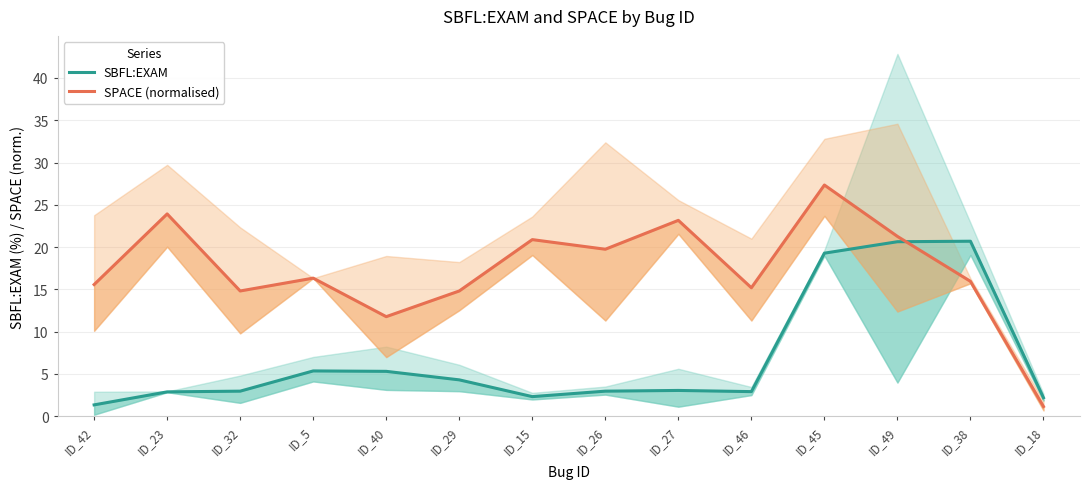

How many categories are shown in the chart?

14